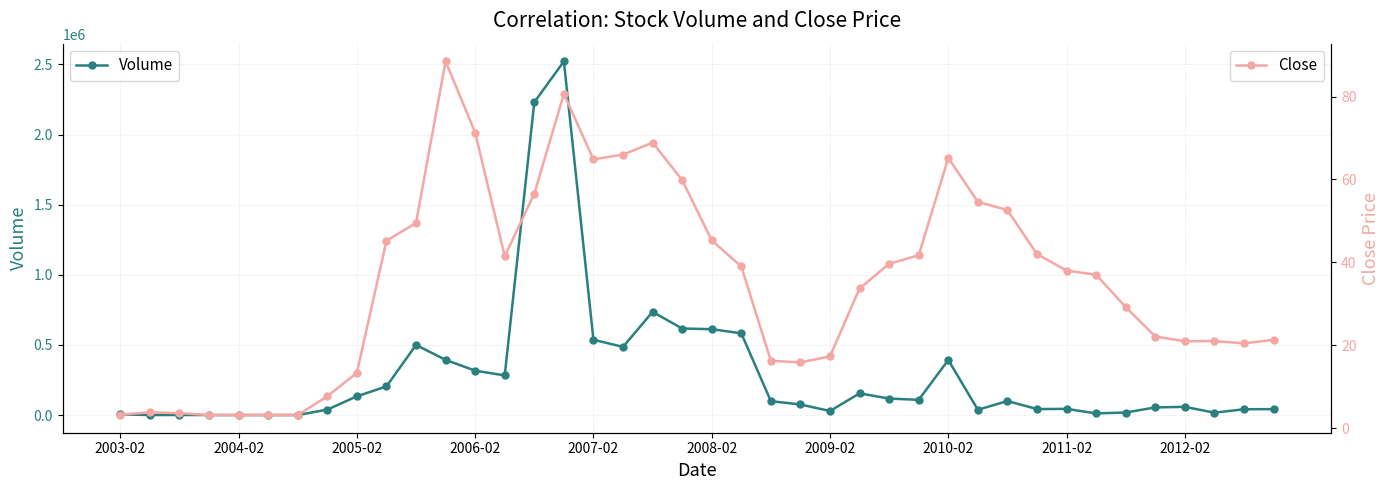

What is the maximum value for Close?

88.5